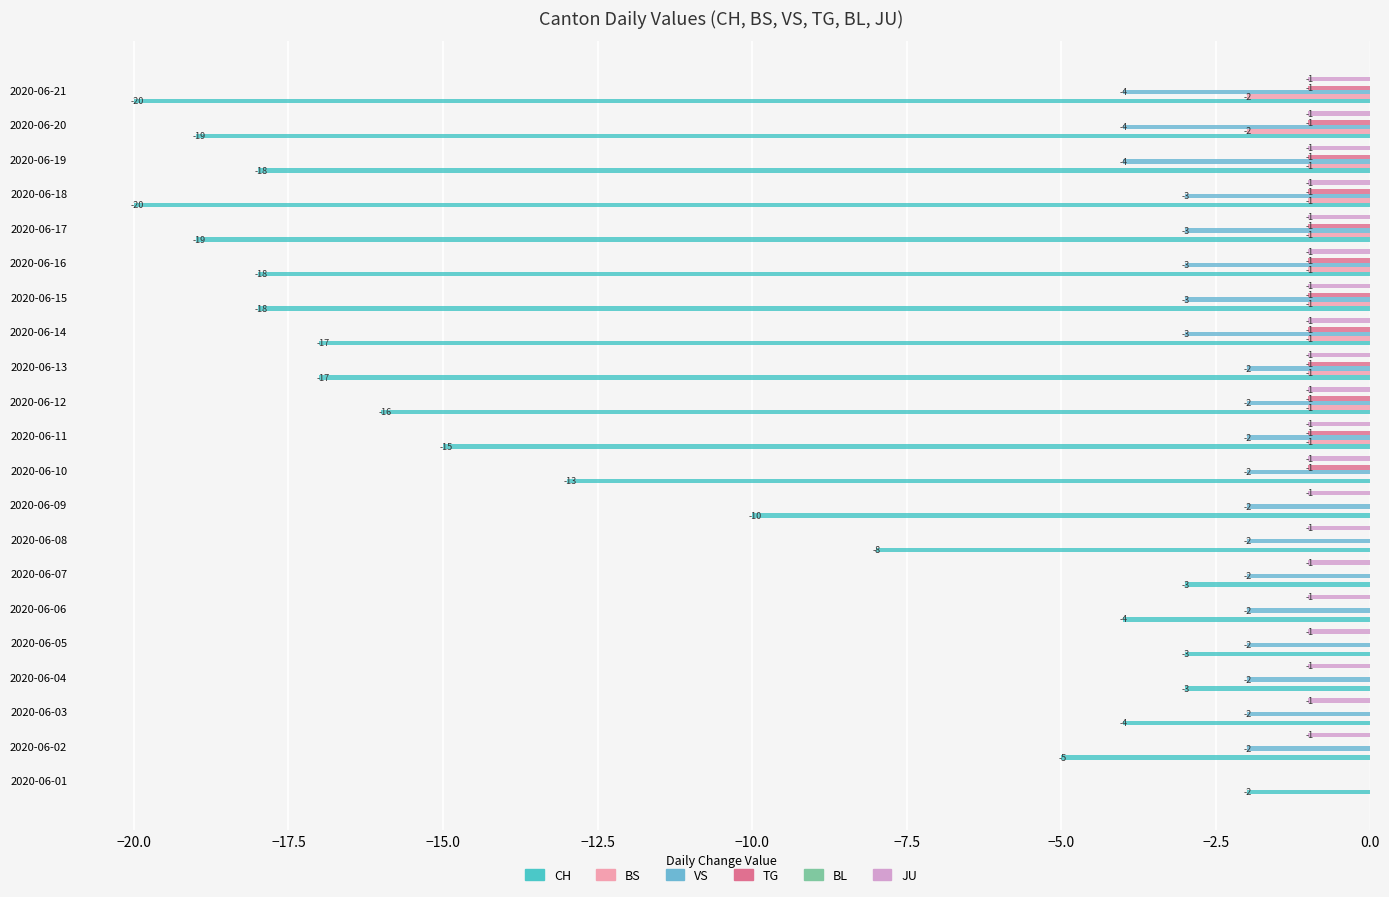

How many categories are shown in the chart?

21